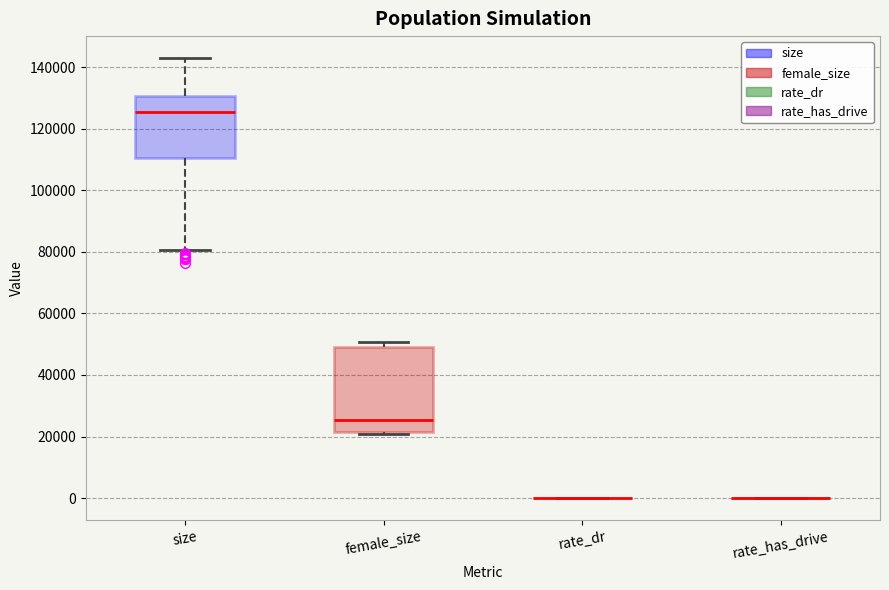

Where is the upper edge of the box for female_size on the y-axis? The values are not printed on the chart, so give them approximately, as read against the axis.

50000